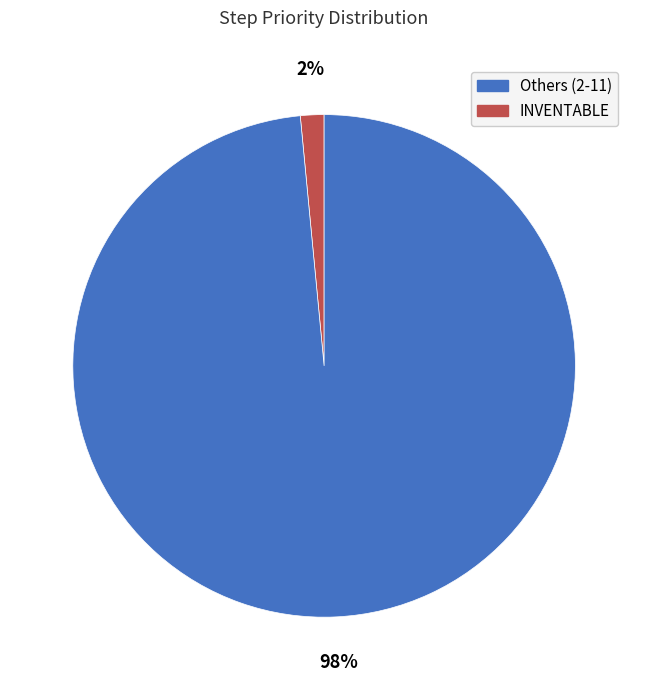

Is there a majority slice in this chart?

Yes